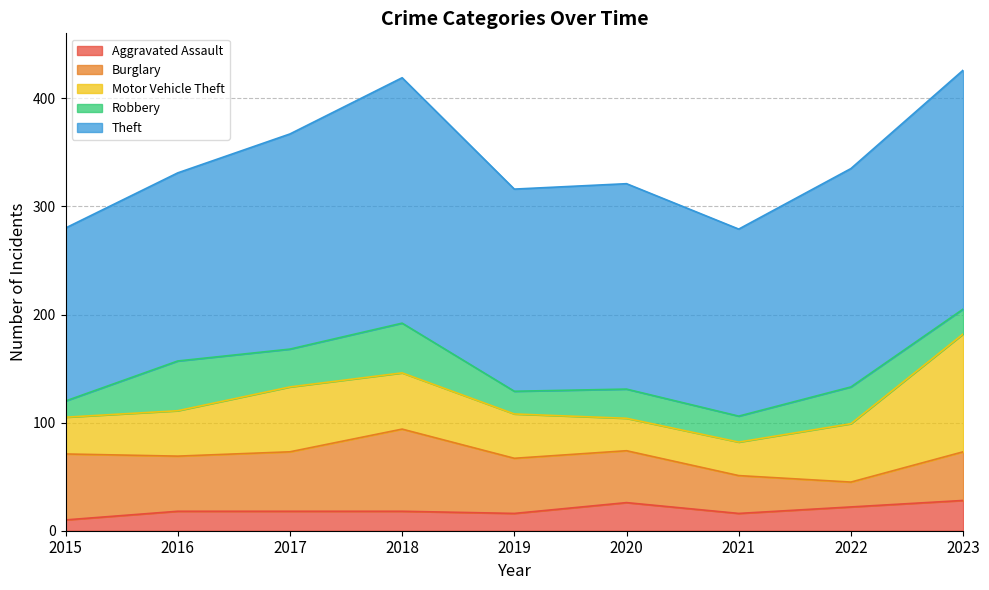

How many data points in Robbery are less than 27?

4